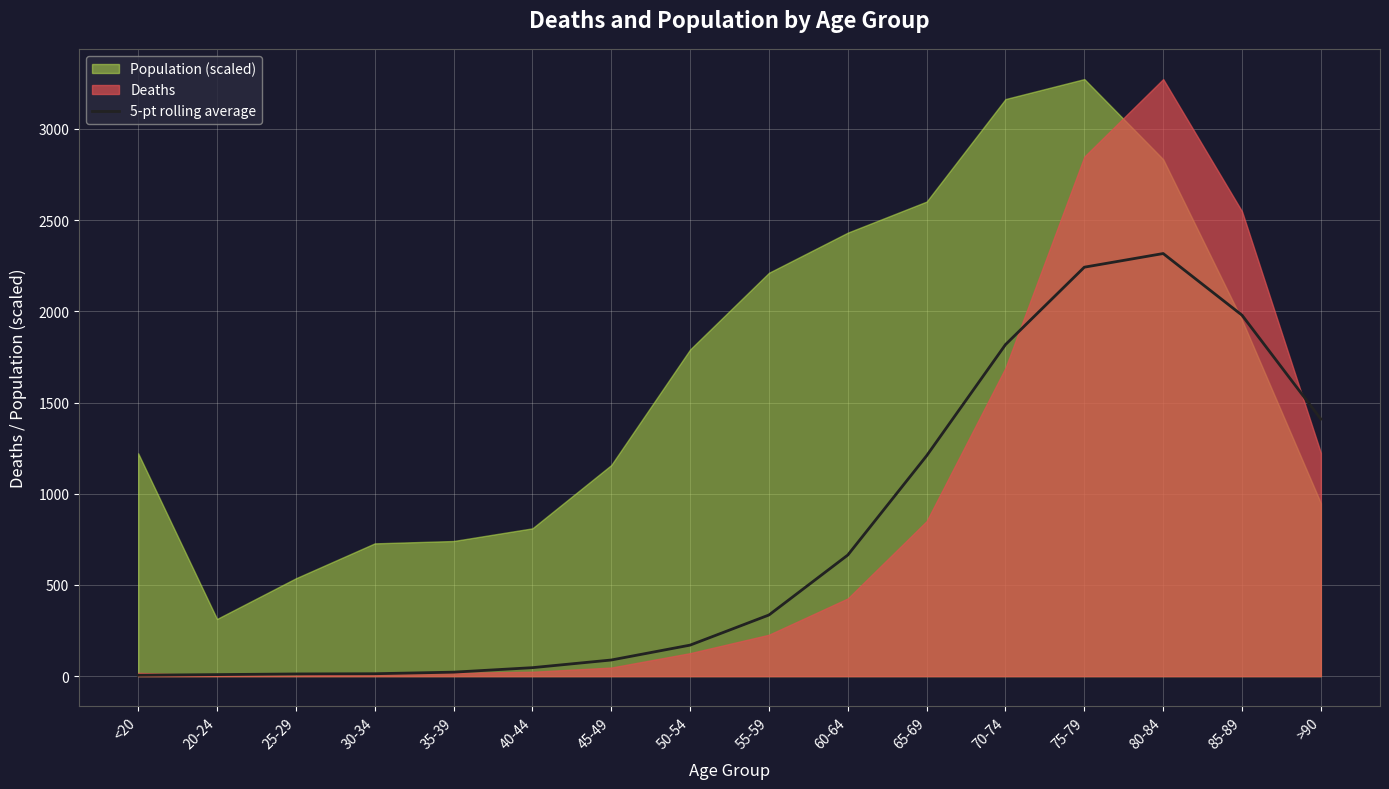

Read the value at 65-69.

1208.2